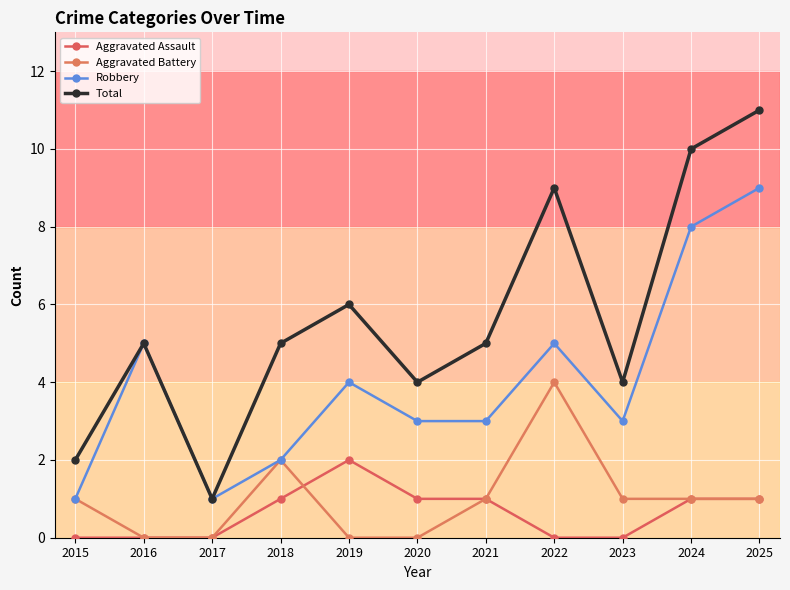

The value of Robbery at 2016 is 7. True or false?

False